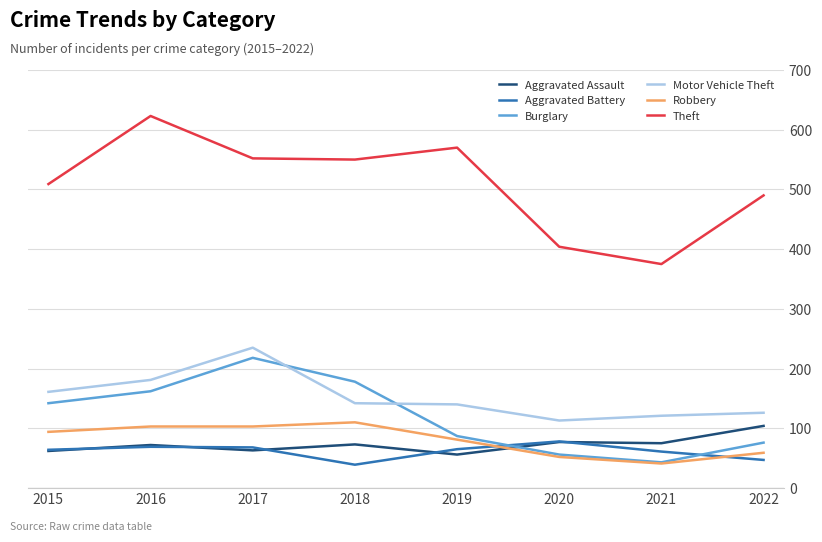

Which series changed the most between 2018 and 2019?

Burglary